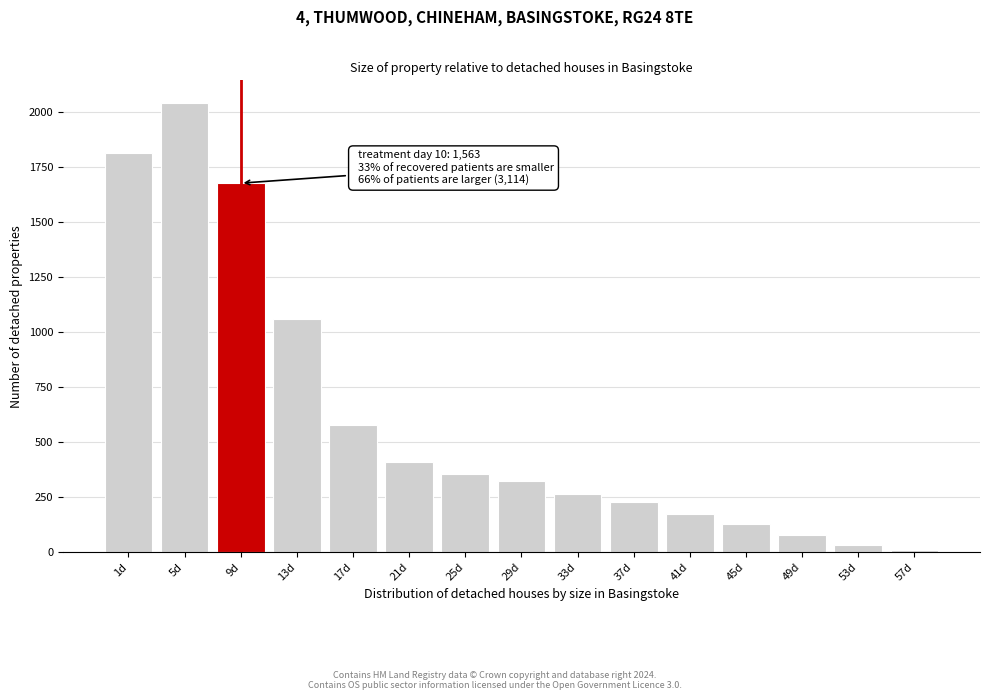

Reading left to right, list all the values displayed in this chart.

1d=1814	5d=2040	9d=1675	13d=1056	17d=575	21d=409	25d=354	29d=320	33d=262	37d=229	41d=174	45d=126	49d=78	53d=32	57d=10